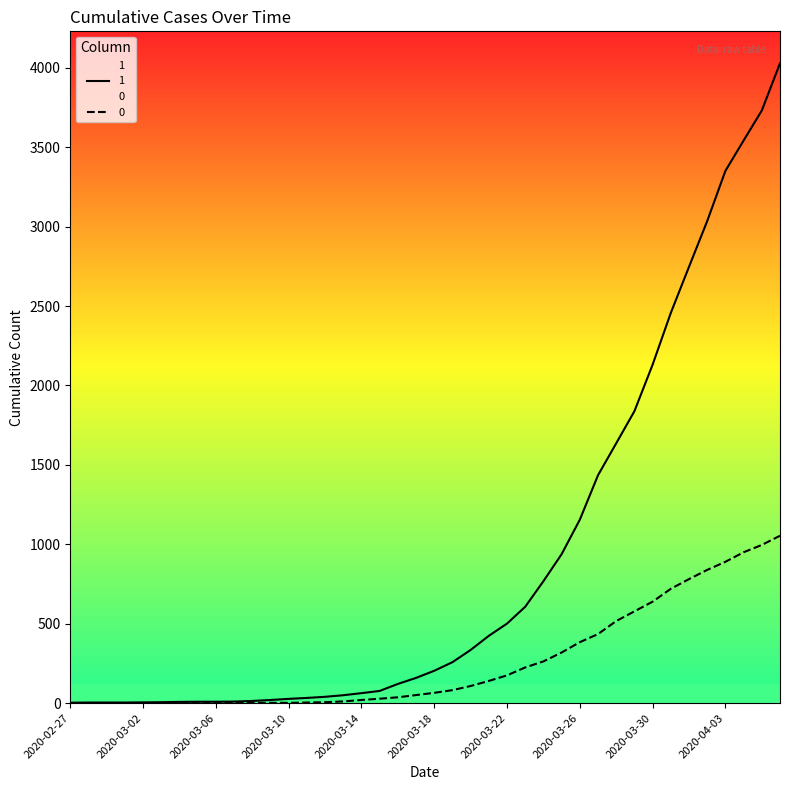

What is the difference between the second highest and second lowest values in the 0 series?

996